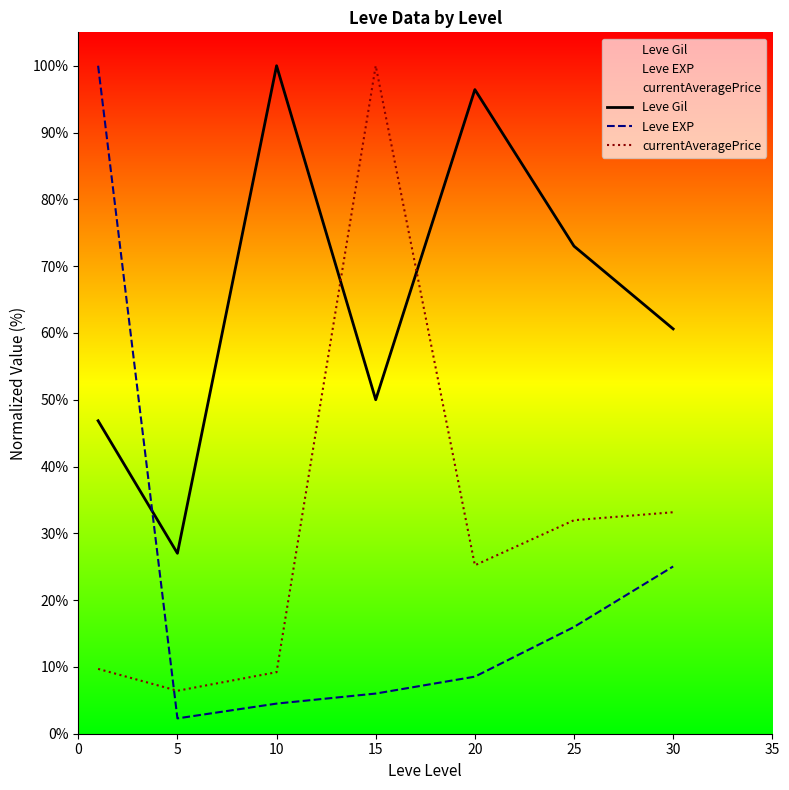

Where is Leve Gil nearest to the value 63?

30